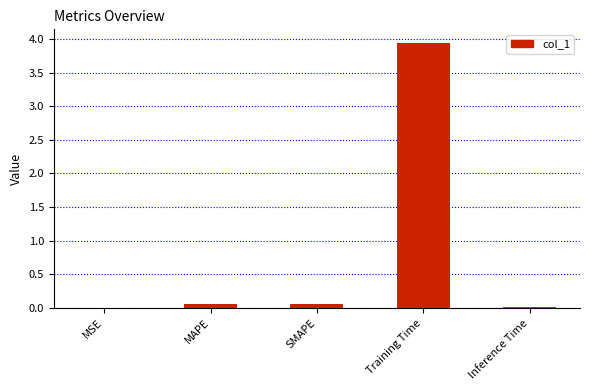

The value at SMAPE is 0.1. True or false?

True